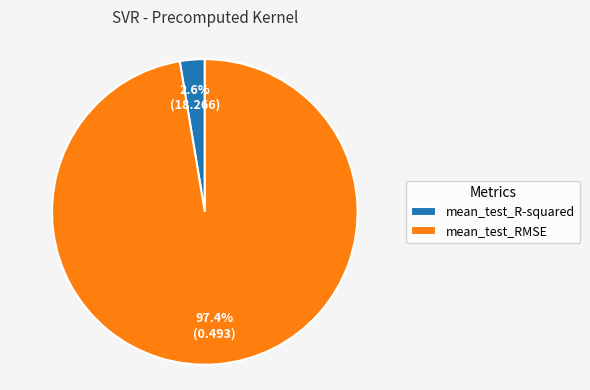

Combined, do mean_test_R-squared and mean_test_RMSE account for over 50%?

Yes